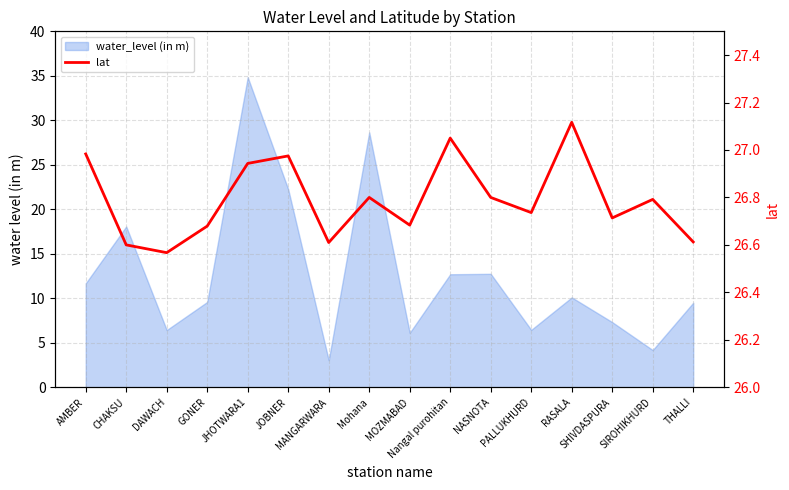

The value at SIROHIKHURD is 26.8. True or false?

True